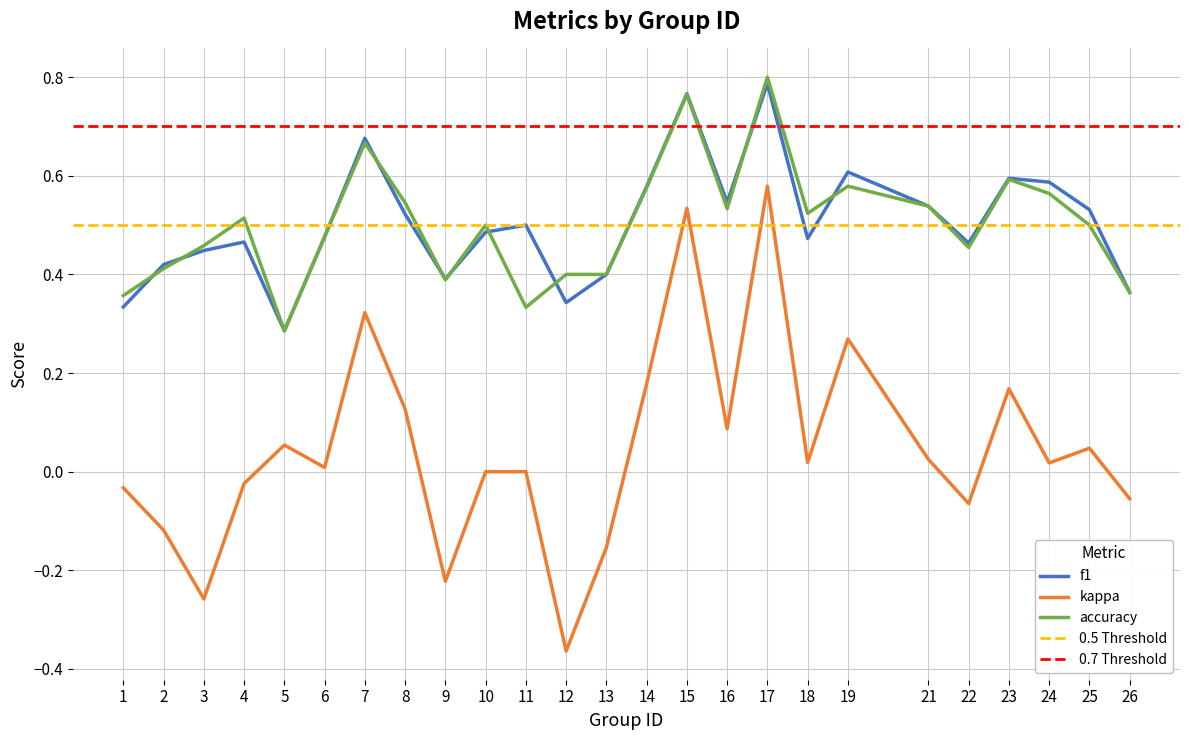

At which category is the sum across all series the highest?

17